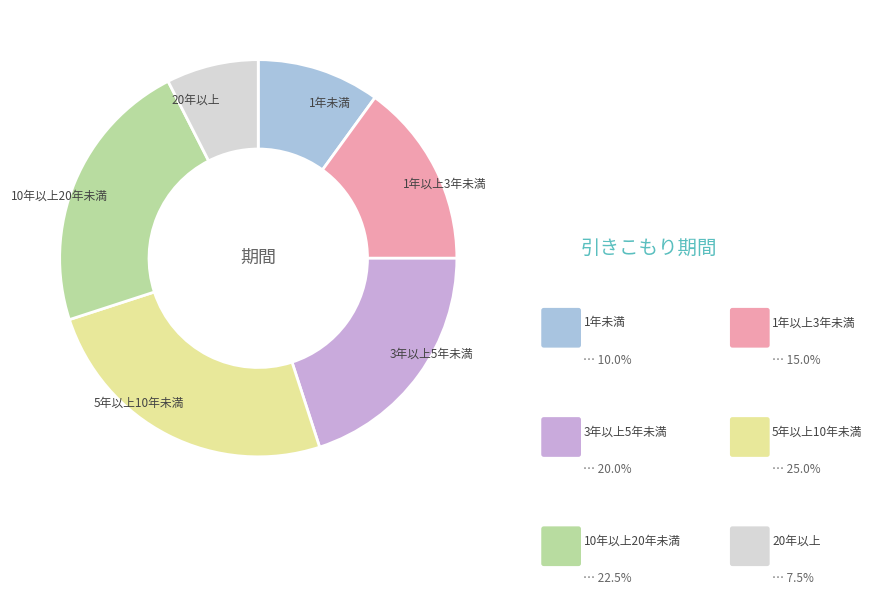

Count the number of slices in the pie.

6